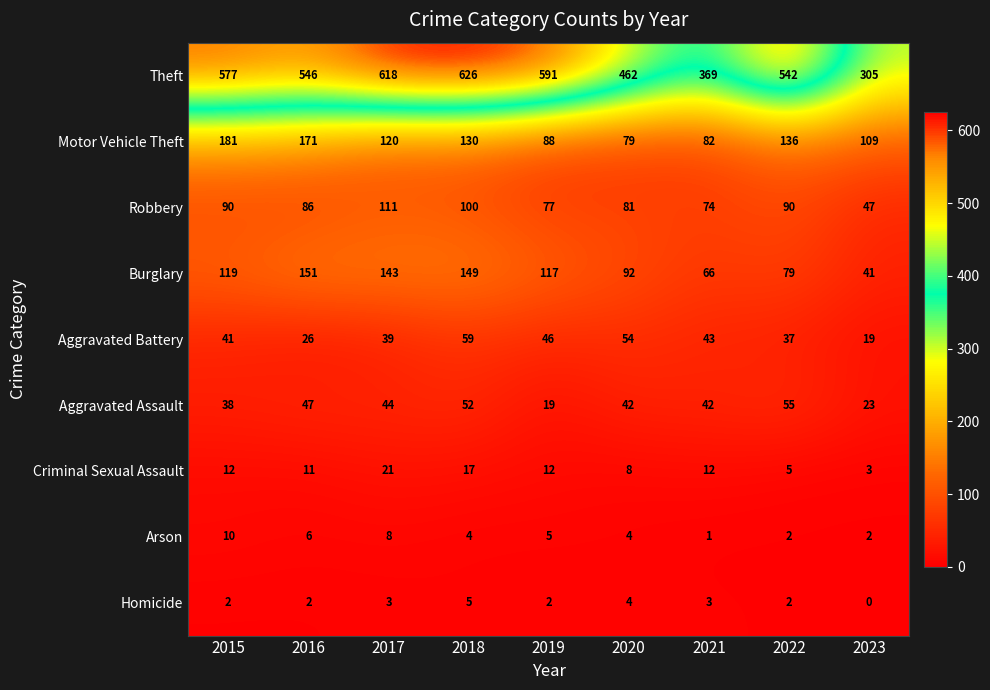

What is the difference between the highest and lowest values at 2019?

589